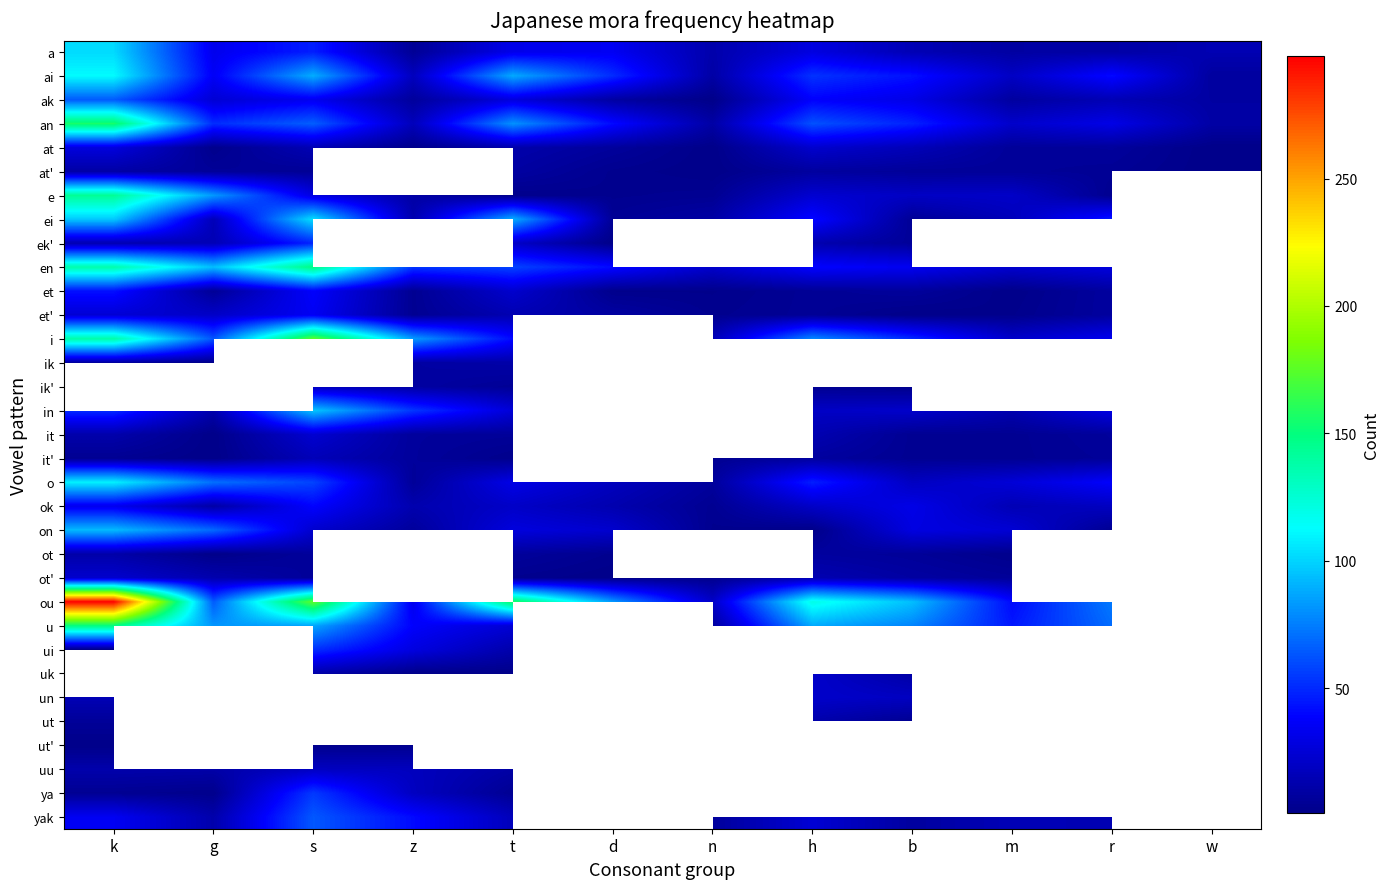

Between z and h, which series saw the biggest shift?

ou